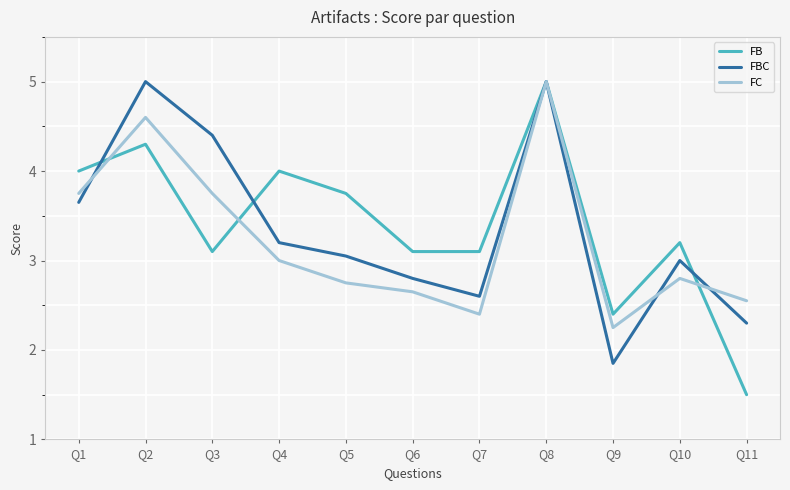

Which series has the largest total across all categories?

FB